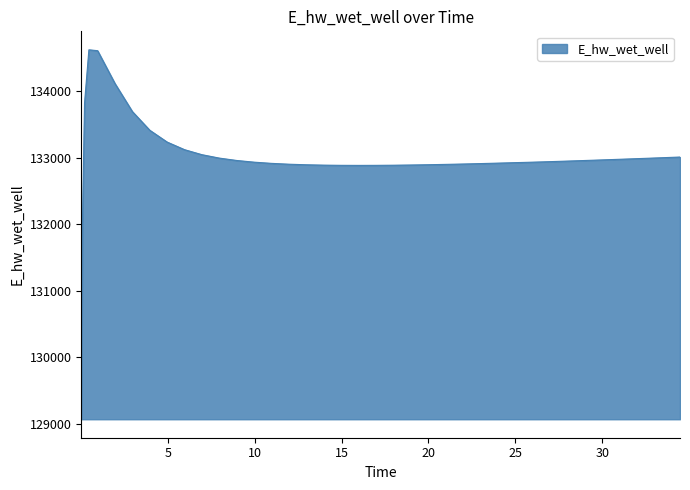

What is the difference between the maximum and minimum values?

5554.8